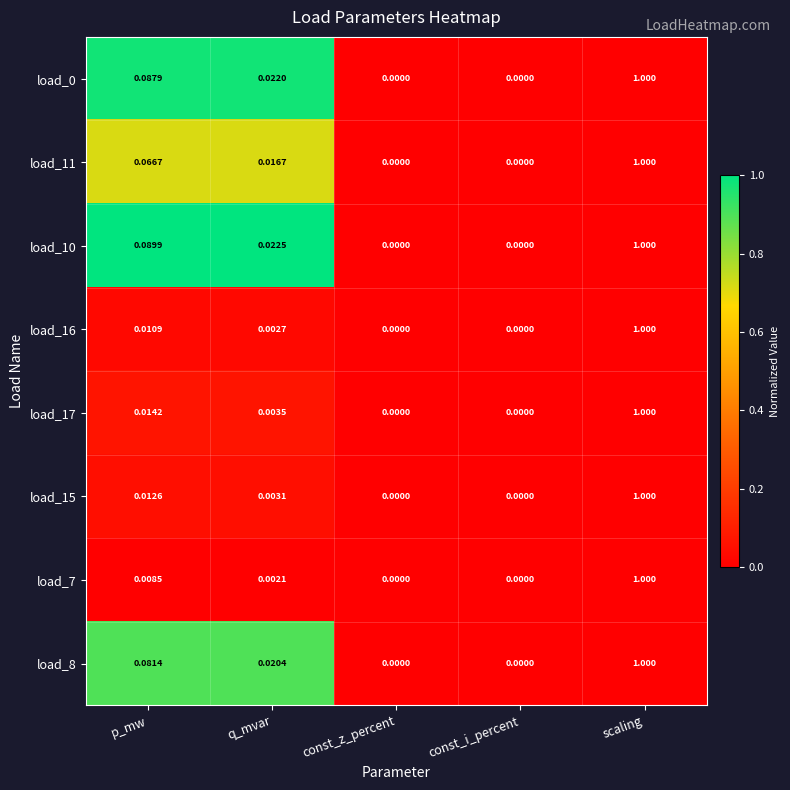

At which category does the chart reach its peak across all series?

scaling